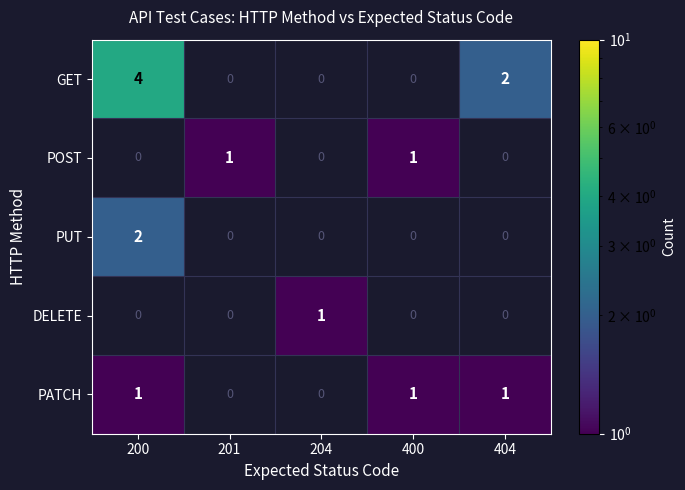

Is the value of GET at 200 greater than the value of POST at 201?

Yes